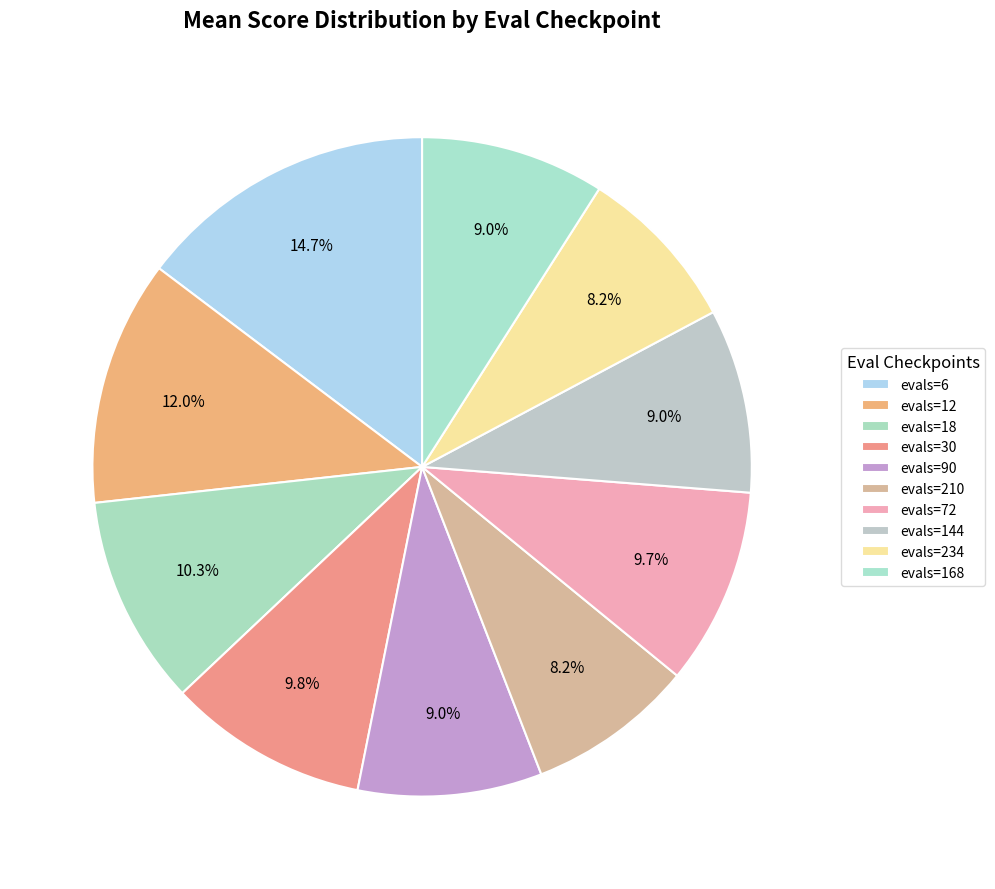

How many segments does this pie chart have?

10